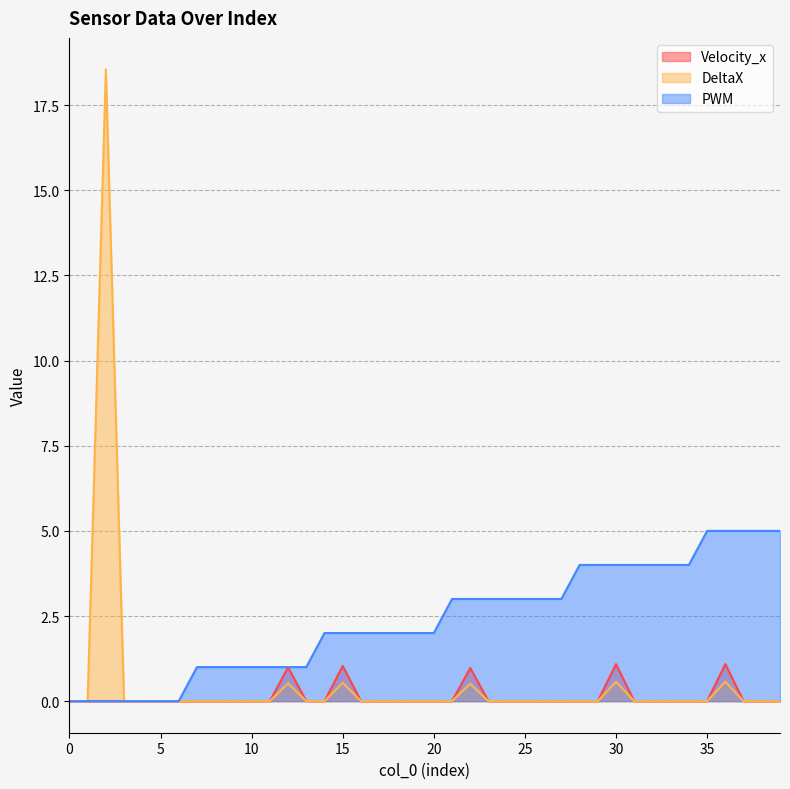

Where is the first local maximum for Velocity_x?

12